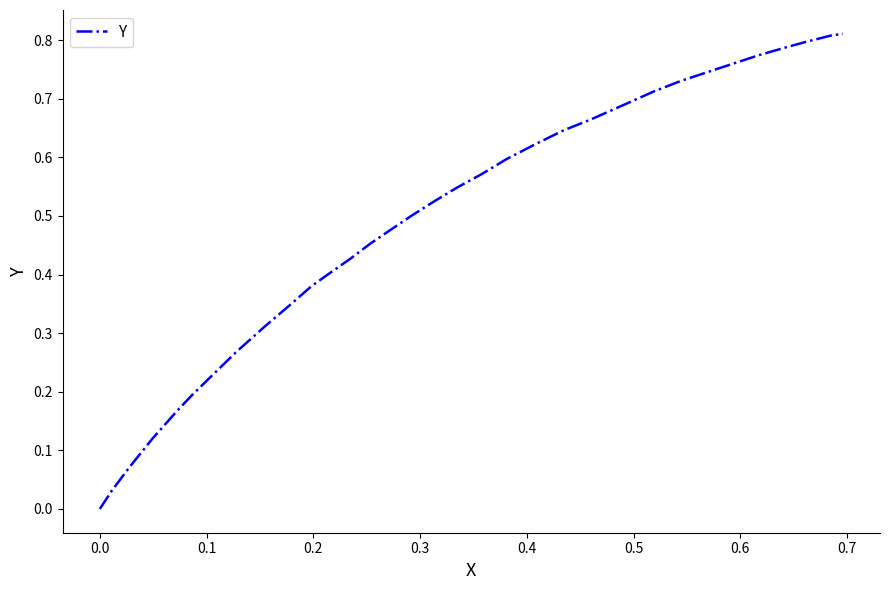

What is the value of the 7th point from the left?

0.2